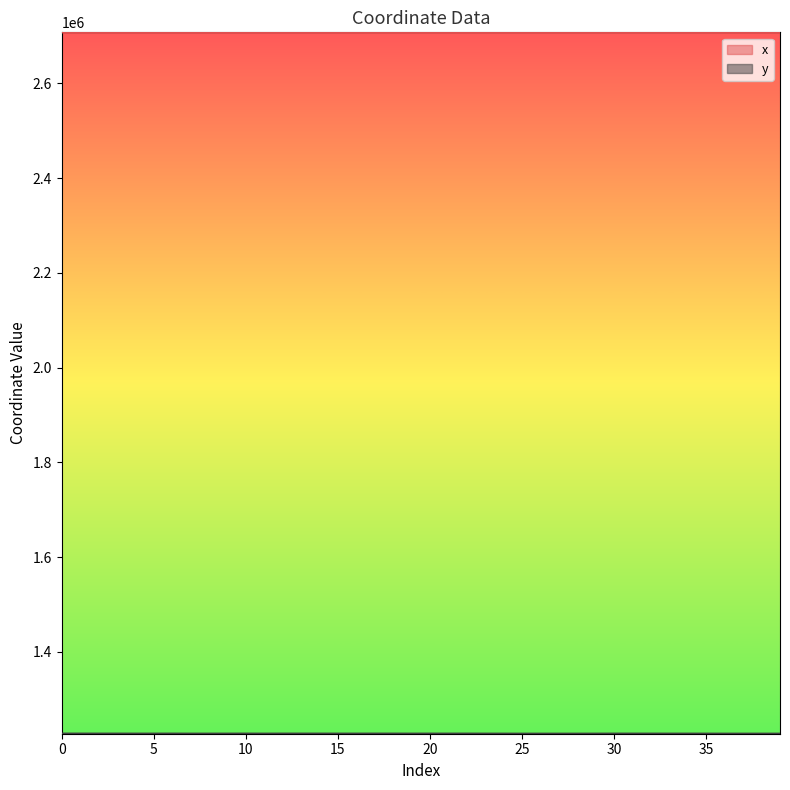

How many distinct data groups are displayed?

2